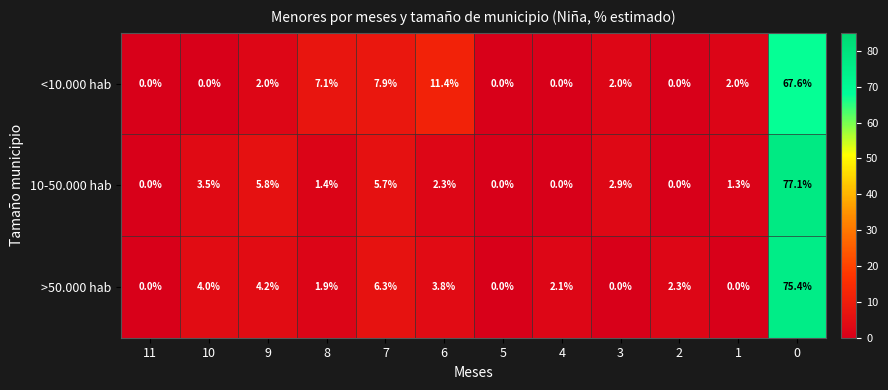

Where does the 10-50.000 hab series first go above 2?

10